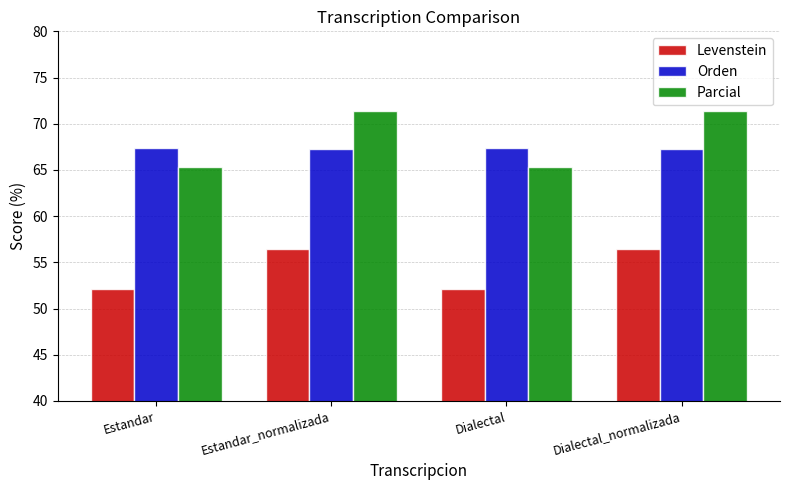

Does the chart contain stacked bars?

No